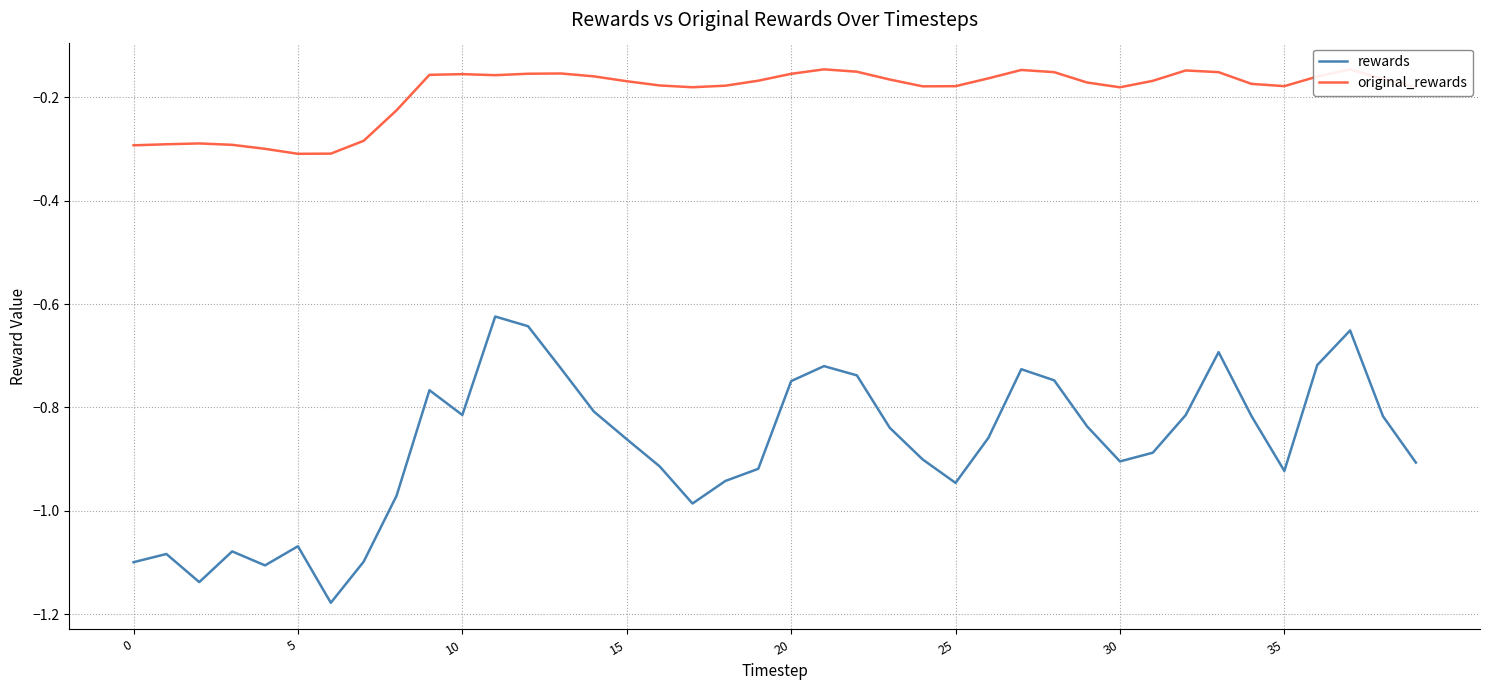

Rank the series by their maximum value, from highest to lowest.

original_rewards, rewards